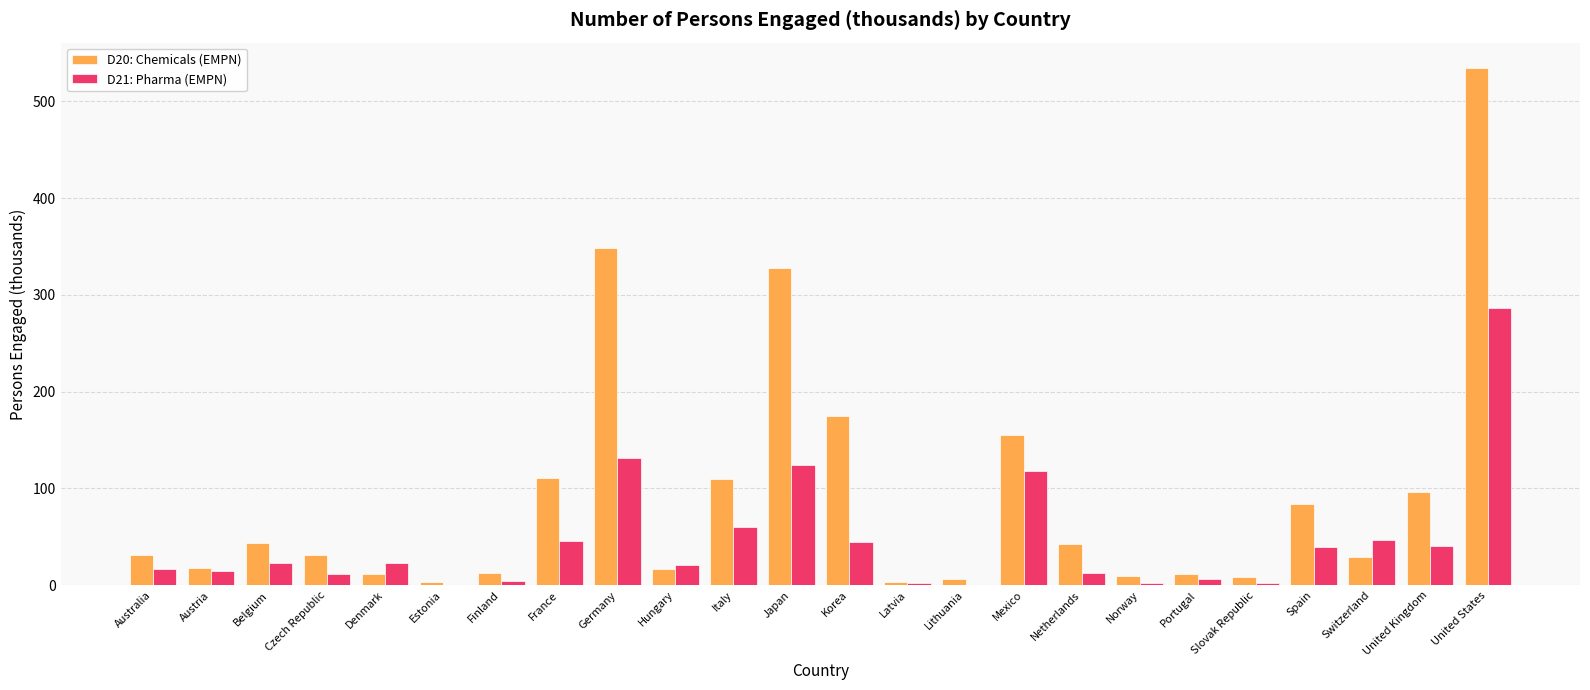

Which category has the highest value in the D21: Pharma (EMPN) series?

United States